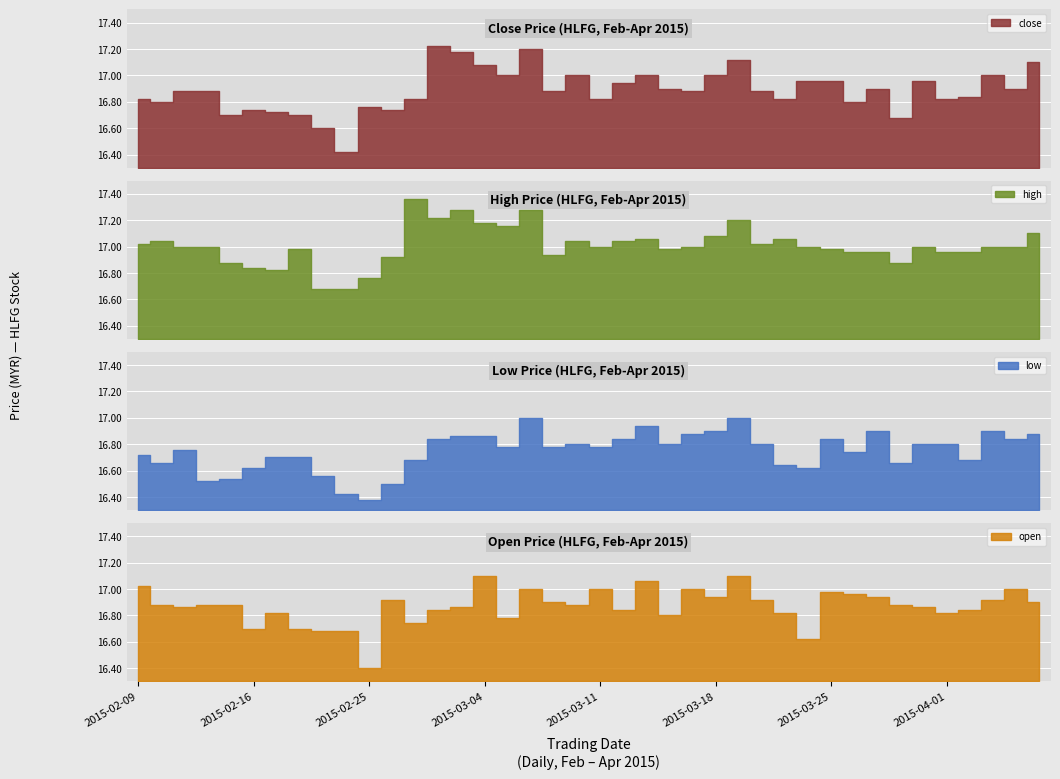

Between 2015-03-12 and 2015-03-31, which series saw the biggest shift?

high